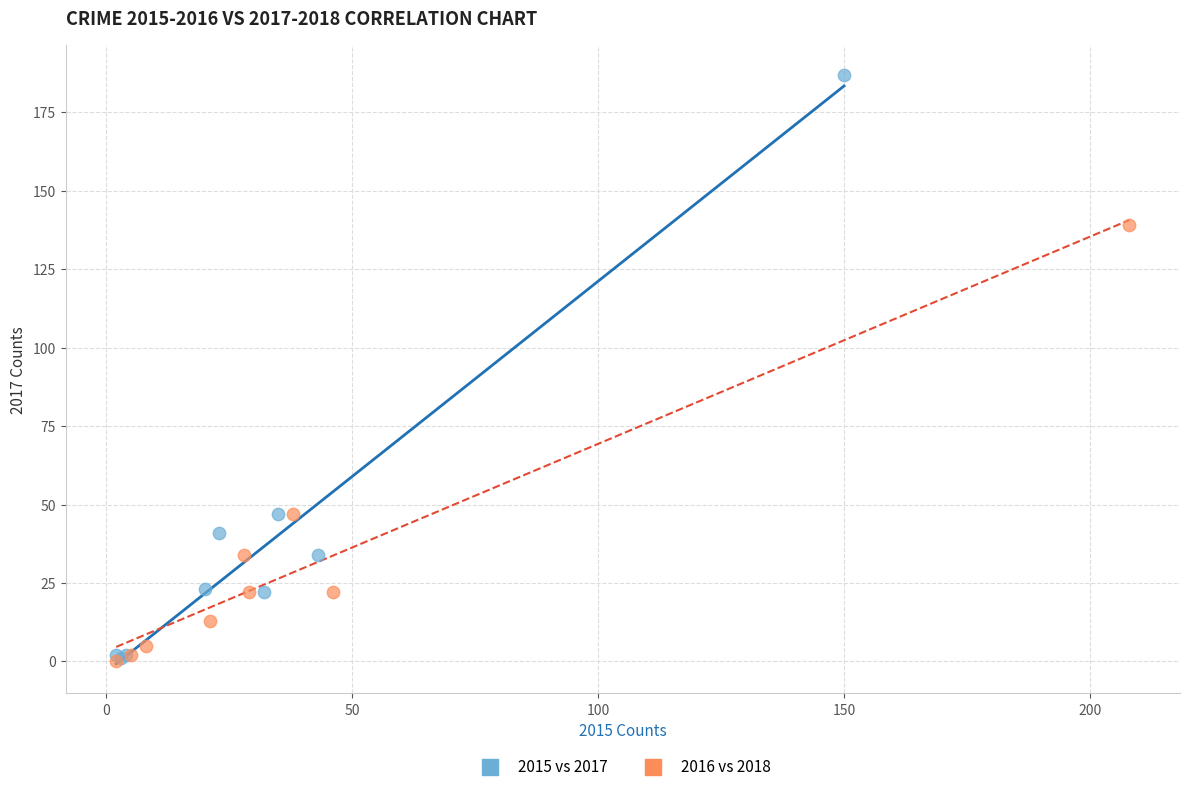

Which series has the largest Y range (max minus min)?

2015 vs 2017